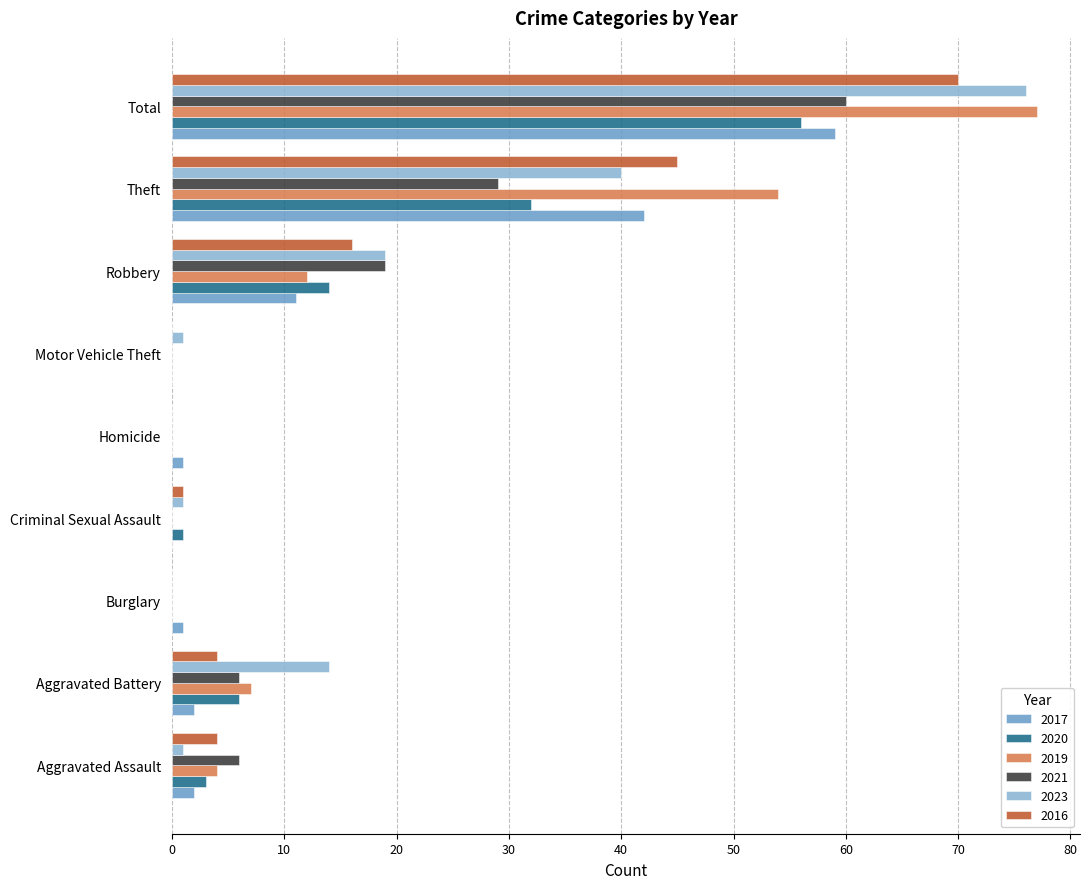

At which label does 2019 reach its peak?

Total